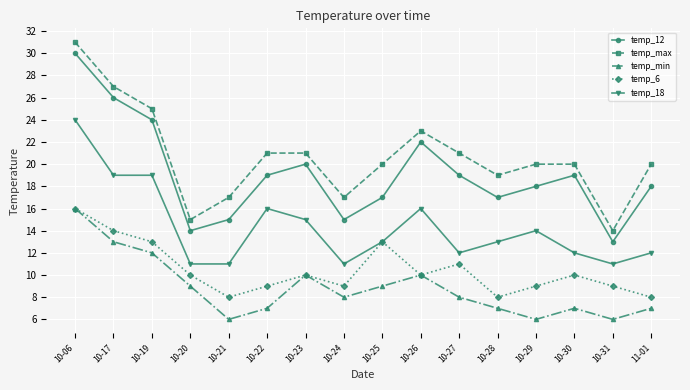

What is the sum of the temp_min values at 11-01 and 10-06?

23